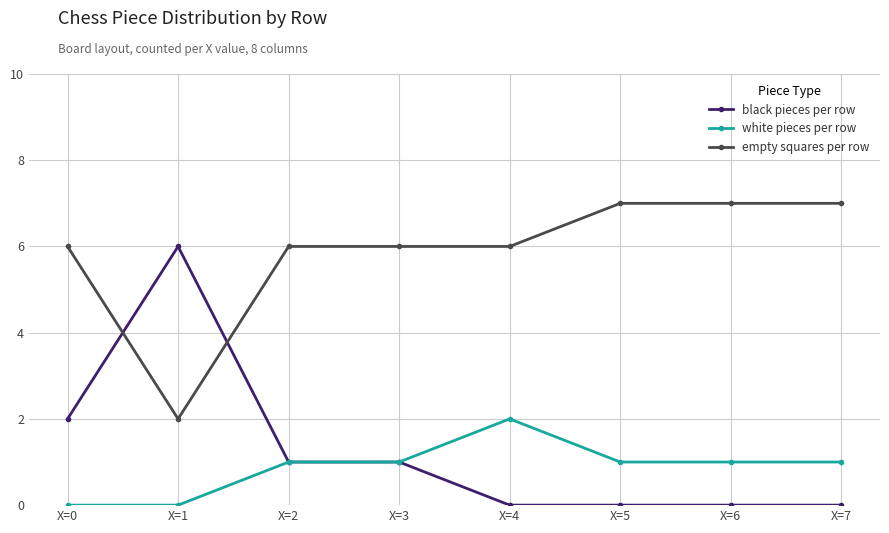

Between X=0 and X=7, which series saw the biggest shift?

black pieces per row